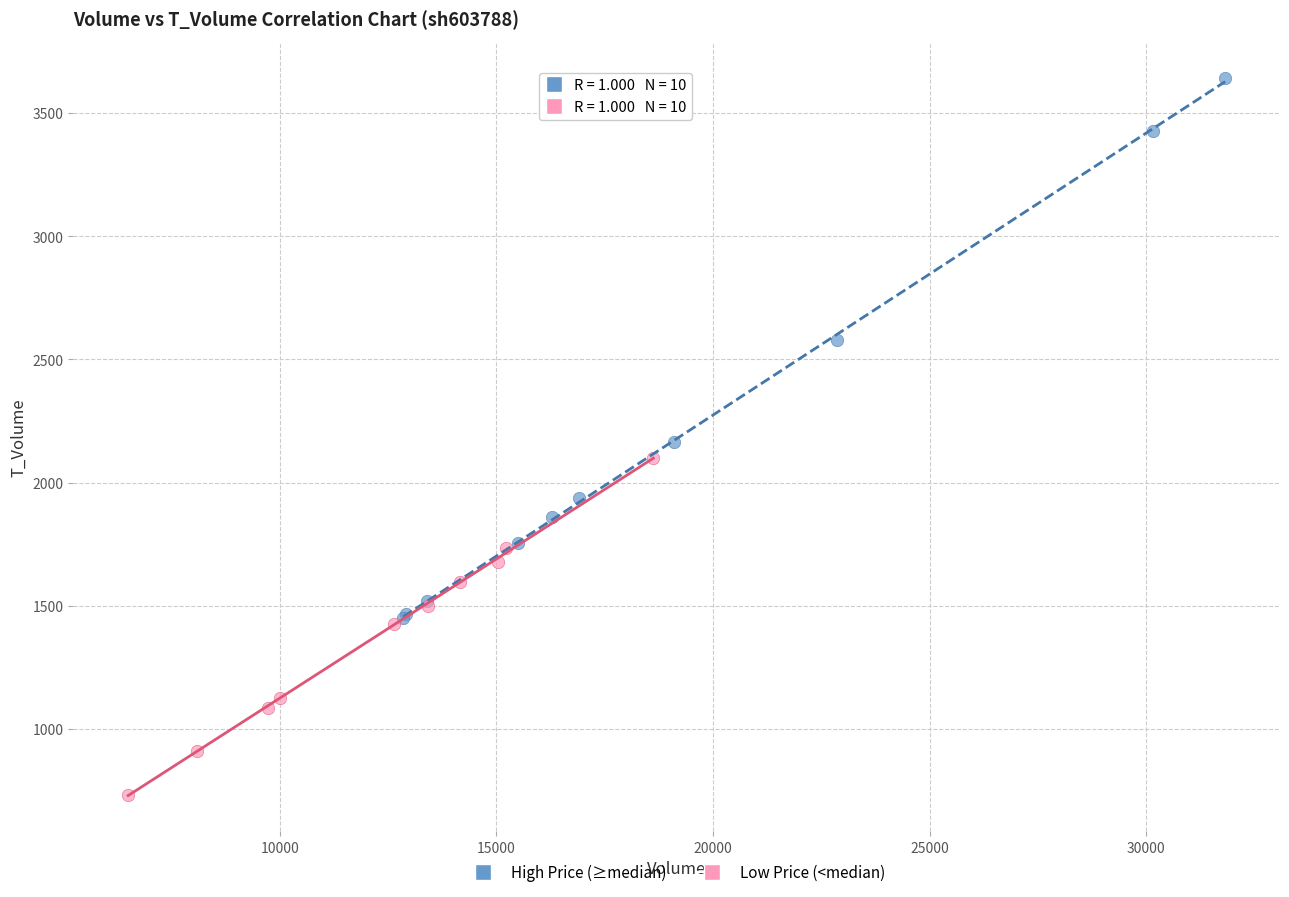

Which series reaches the minimum Y coordinate?

Low Price (<median)